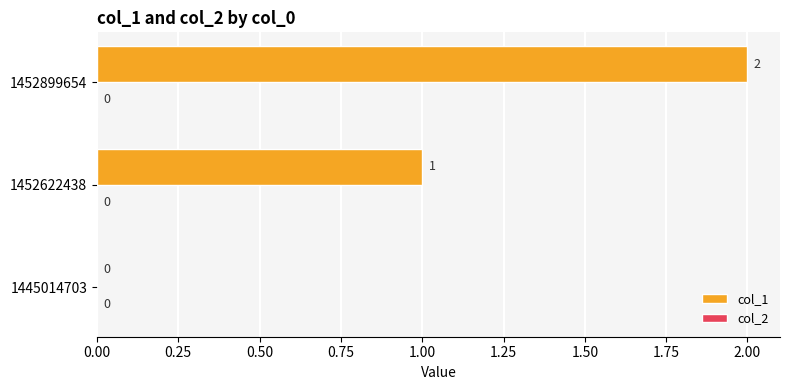

What is the sum of all values?

3